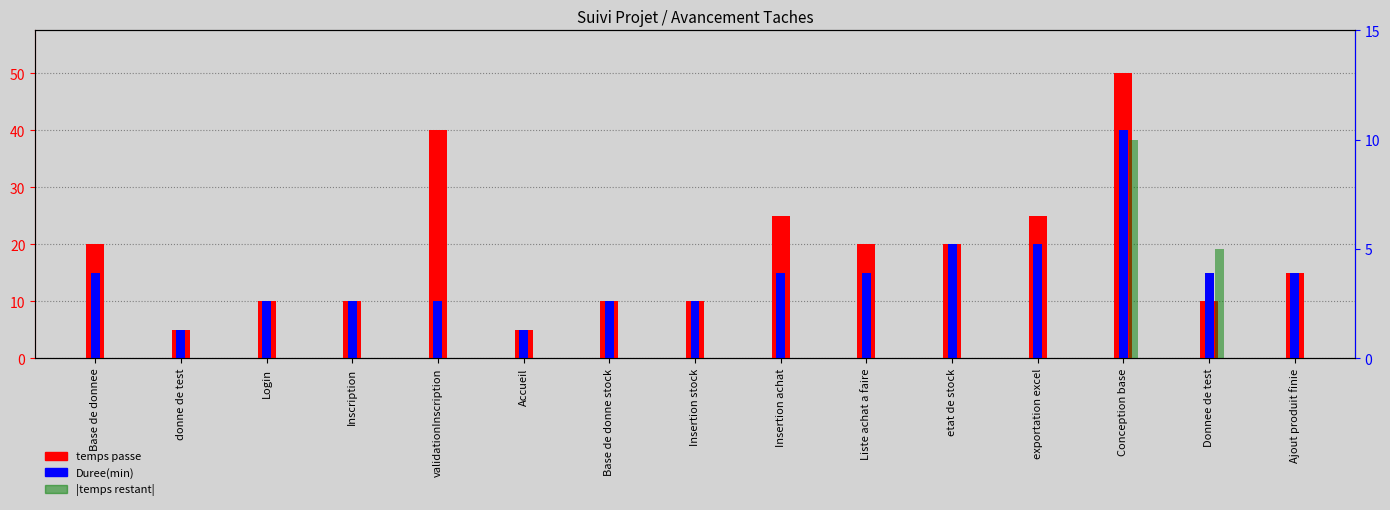

What is the difference between the maximum and minimum values in the |temps restant| series?

10